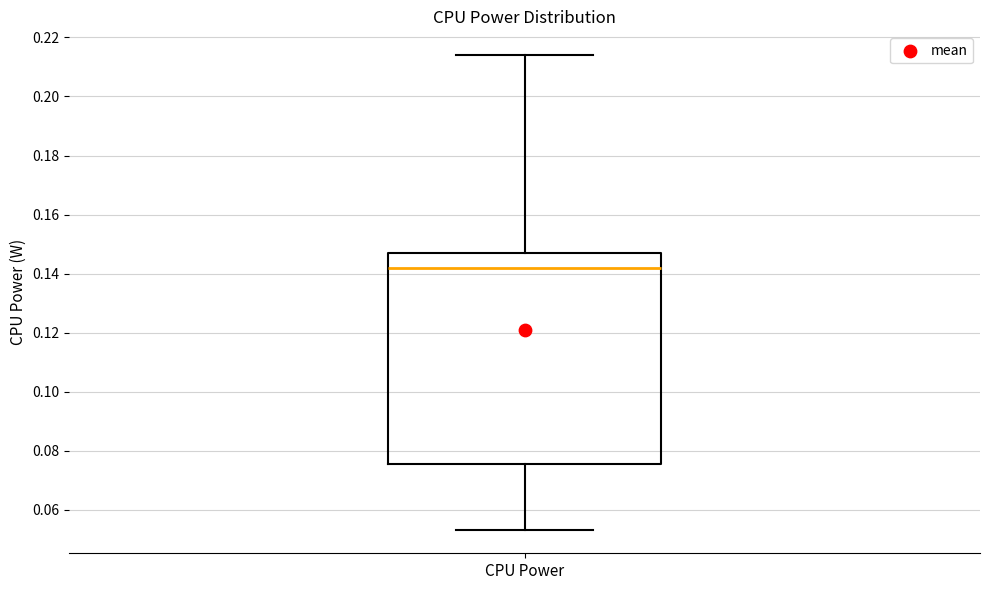

Where is the upper edge of the box for CPU Power on the y-axis? The values are not printed on the chart, so give them approximately, as read against the axis.

0.148